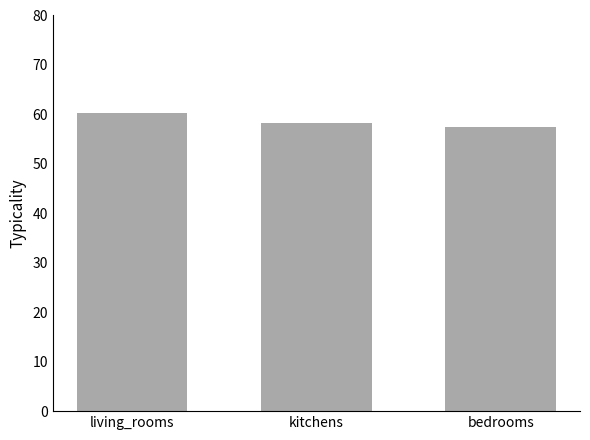

Rank the categories by value from lowest to highest.

bedrooms, kitchens, living_rooms